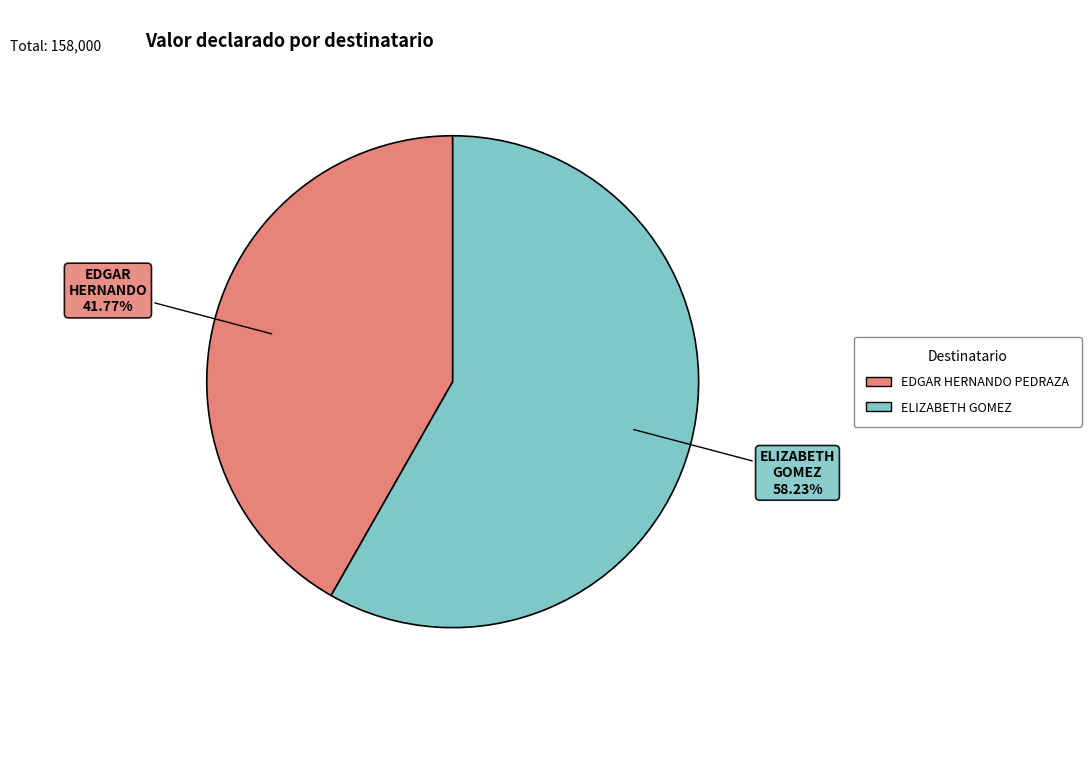

Is there a majority slice in this chart?

Yes